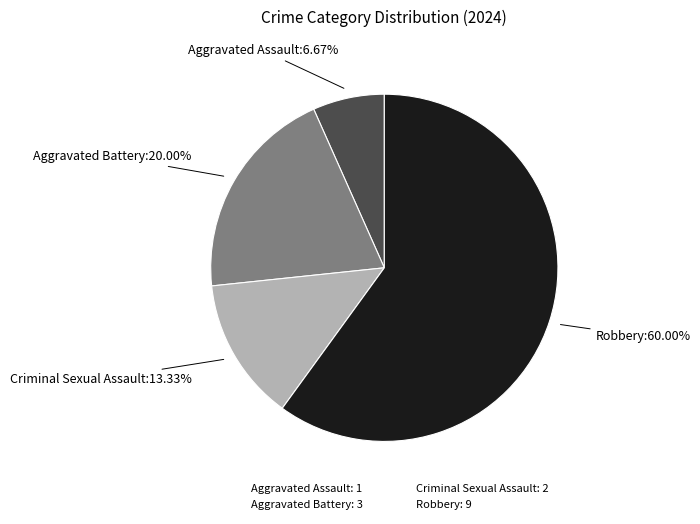

To the nearest percent, what percentage of the pie is Aggravated Assault?

7%